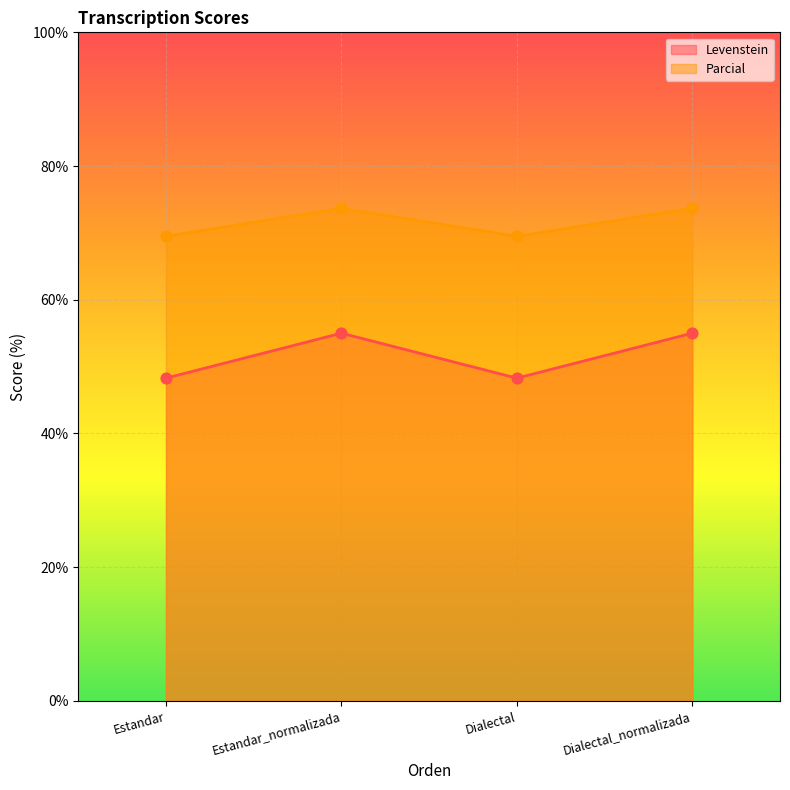

At how many categories does at least one series exceed 58?

4